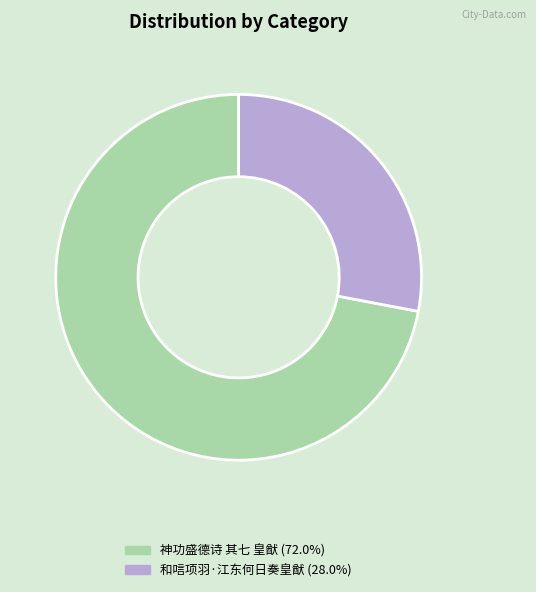

Which category has the smallest portion of the pie?

和唁项羽·江东何日奏皇猷